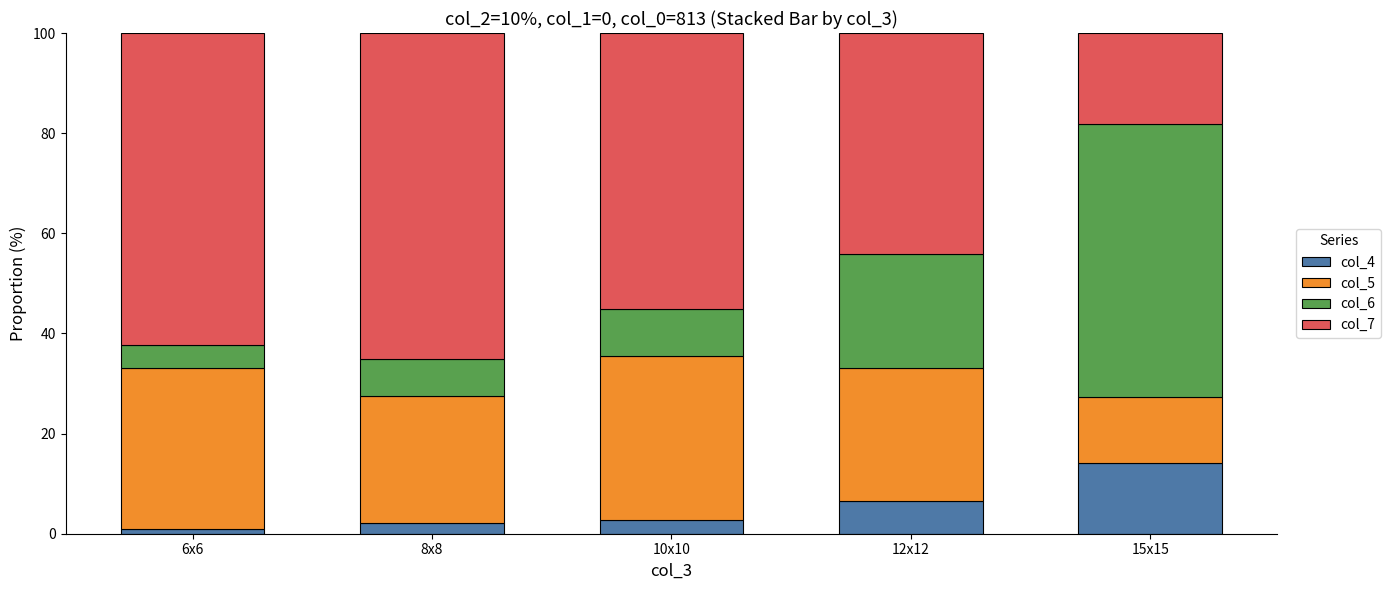

What is the total value across all series at 10x10?

100.0